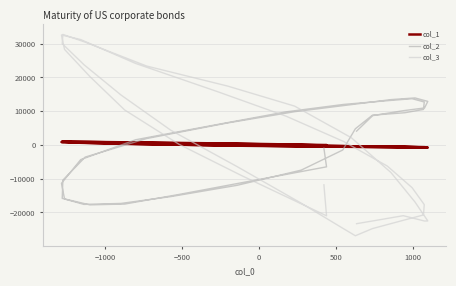

Reading left to right, extract all data points from this chart.

col_1: -208	-29	377	597	784	901	931	857	635	250	-81	-323	-540	-674	-738	-778	-737	-531	-424	-467	-297	25	305	537	728	895	994	905	645	258	-195	-416	-517	-643	-757	-787	-659	-540	-533	-451
col_2: -983	-6494	-11206	-14680	-17533	-17766	-16005	-11386	-4346	1534	6037	9822	12006	13115	13704	12739	10525	9553	8830	4790	-1509	-7463	-11978	-15320	-17339	-17629	-15845	-10446	-3604	1900	6519	9855	11958	13439	13935	12912	10969	10152	8686	4093
col_3: -11822	-21012	-9092	183	10369	20300	28323	32610	31237	24162	15857	8498	1038	-6255	-12663	-17688	-20758	-22212	-24801	-26922	-24694	-17273	-6407	4371	14783	23784	30020	32767	30471	23388	17453	11508	2136	-8186	-16925	-22529	-22563	-20976	-22542	-23343